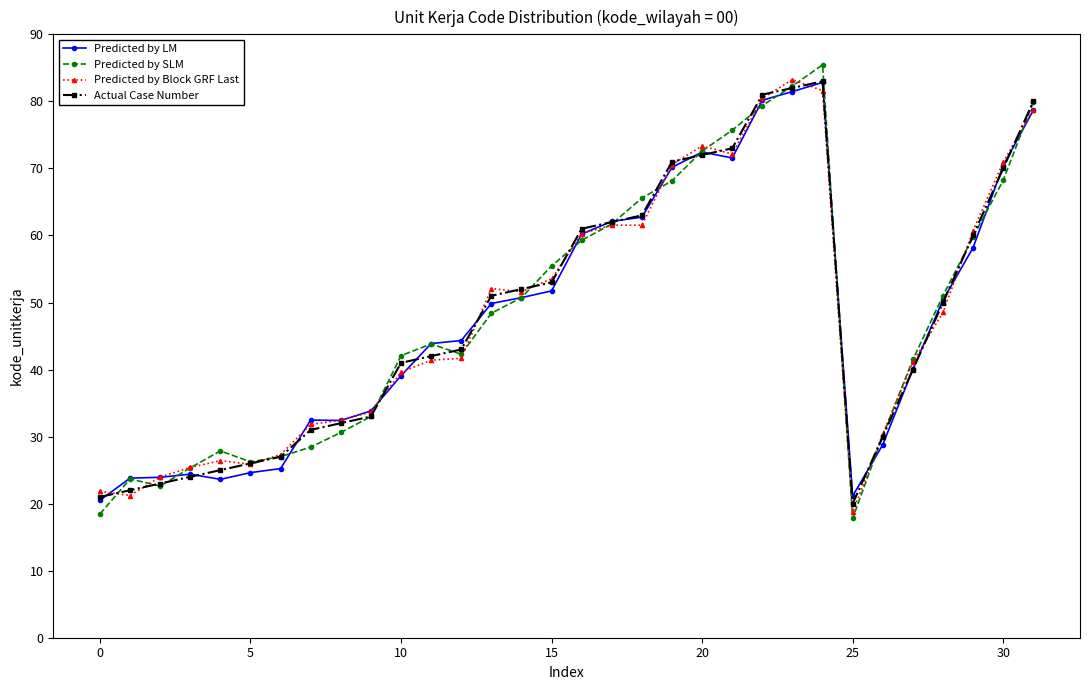

How many lines are shown in the chart?

4